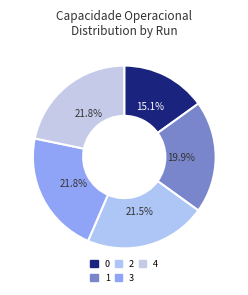

How many slices are in this pie chart?

5